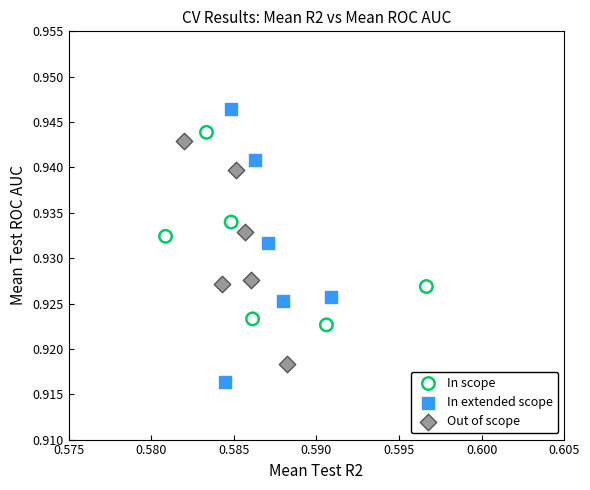

Which series contains the lowest Y value?

In extended scope